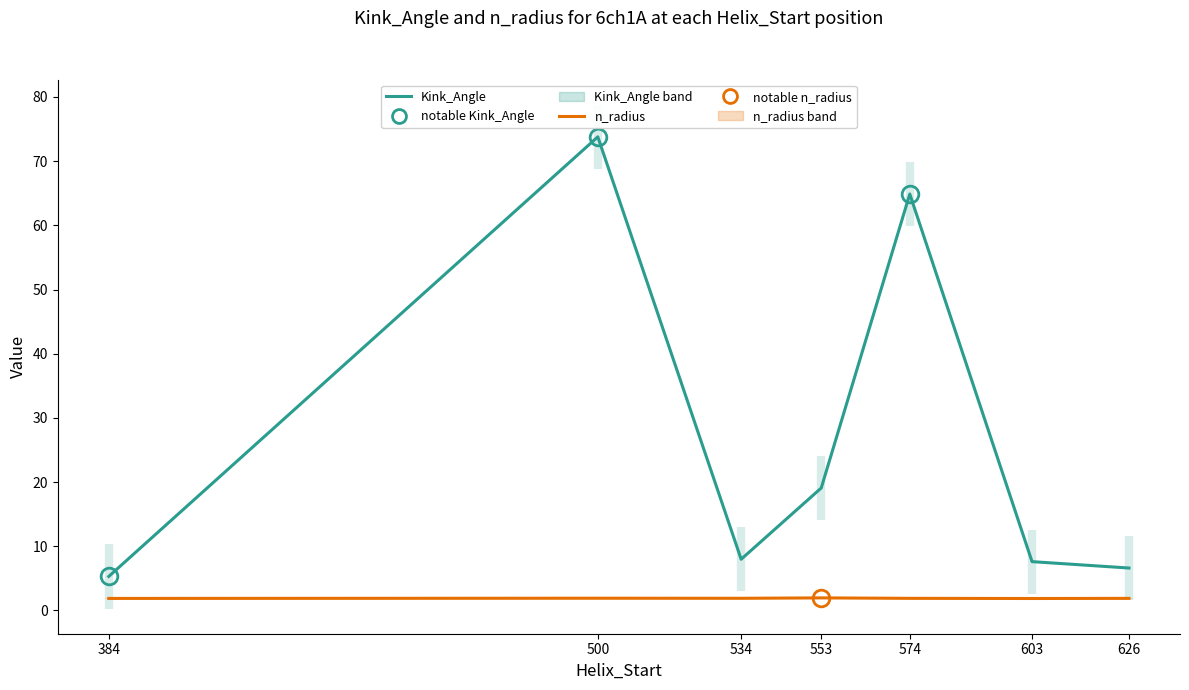

What is the spread (max minus min) of values at 603?

5.7